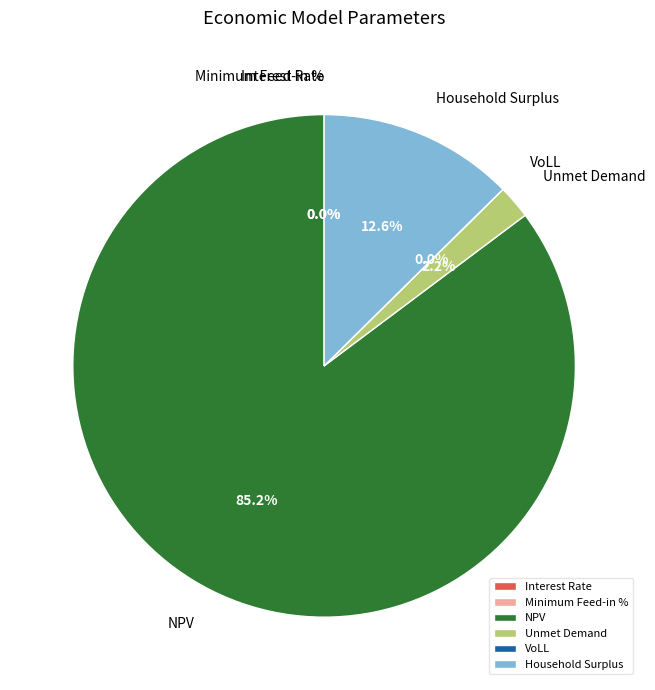

Does NPV account for over 50% of the chart?

Yes